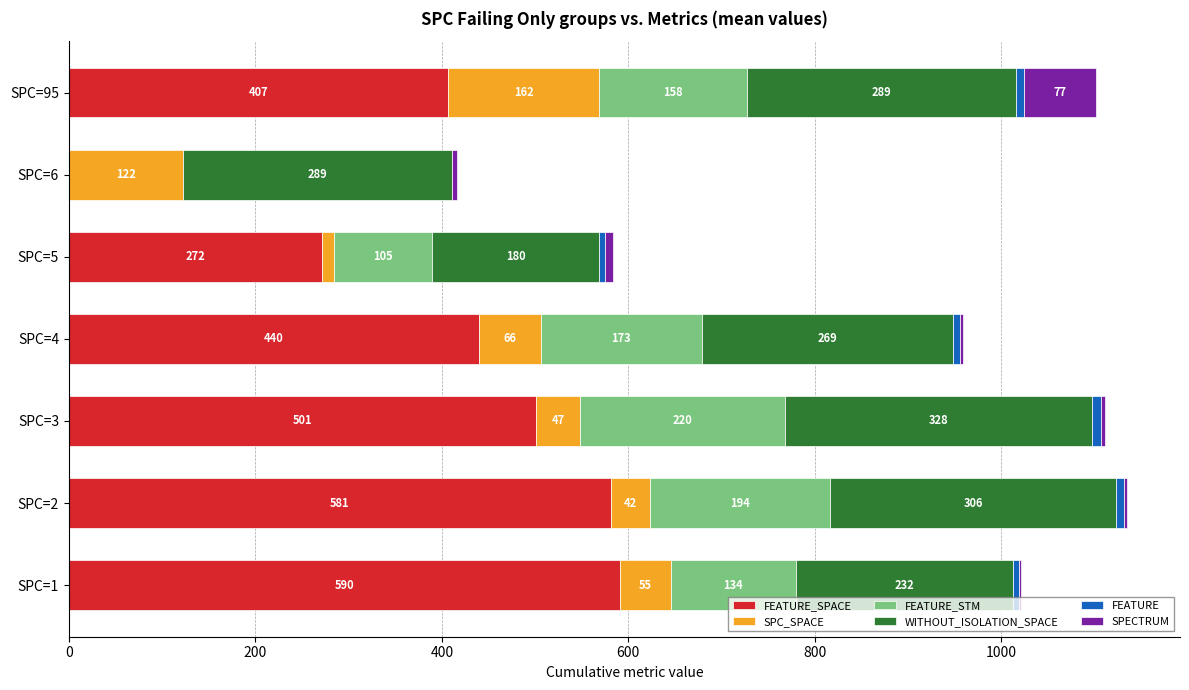

What is the total value across all series at SPC=95?

1101.0